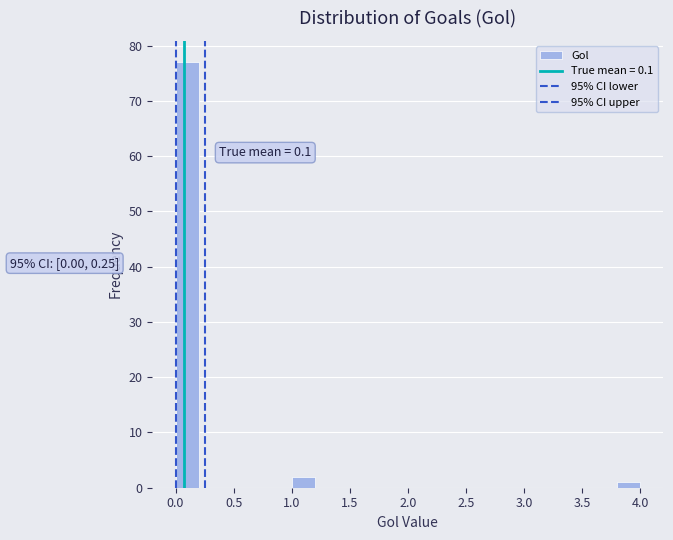

Which range on the x-axis has the tallest bar?

0.0 to 0.2